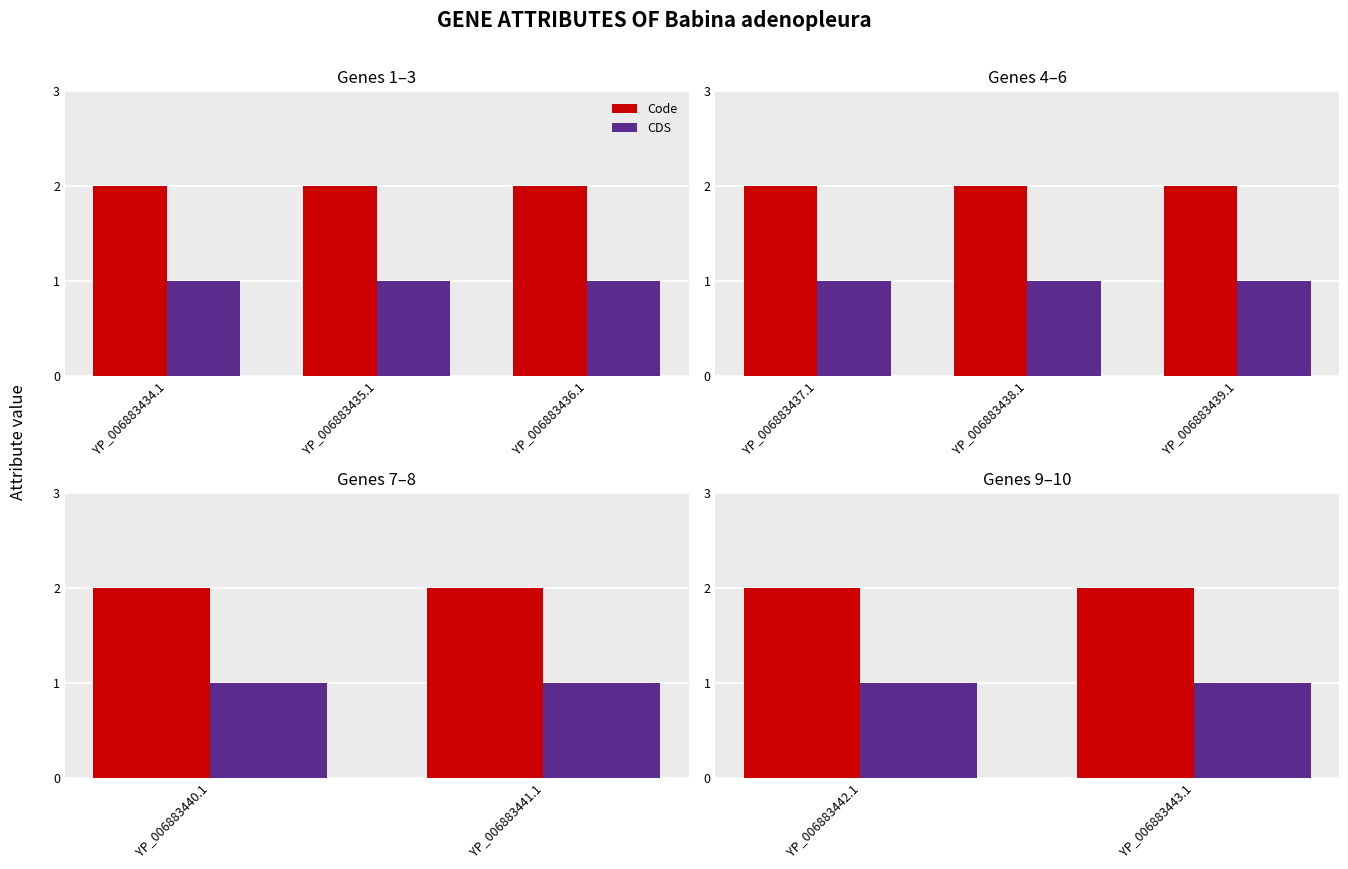

What is the approximate value of Code at YP_006883443.1?

2